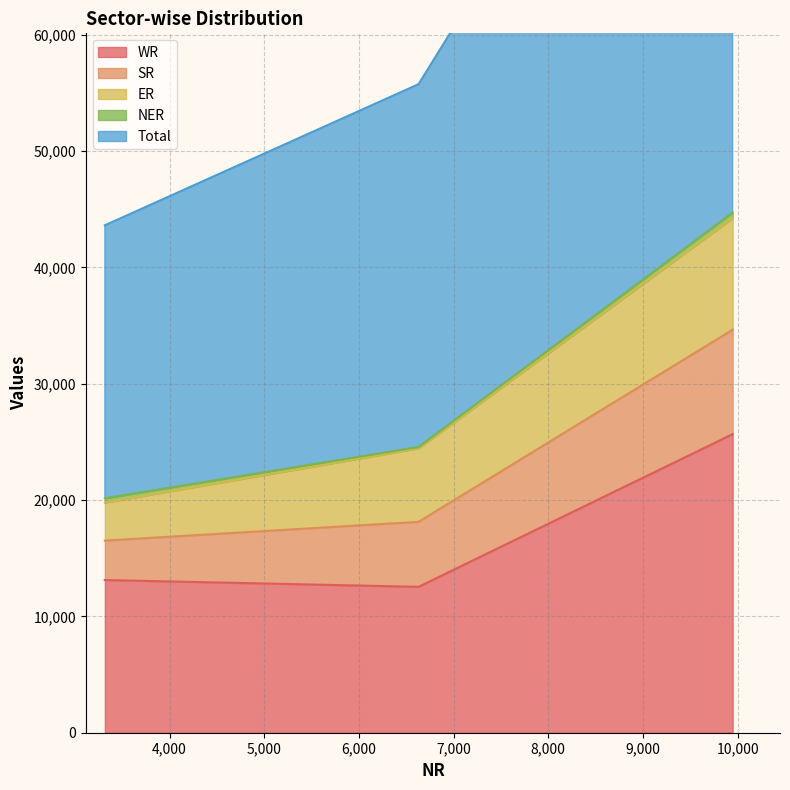

What is the lowest value of the WR series?

12541